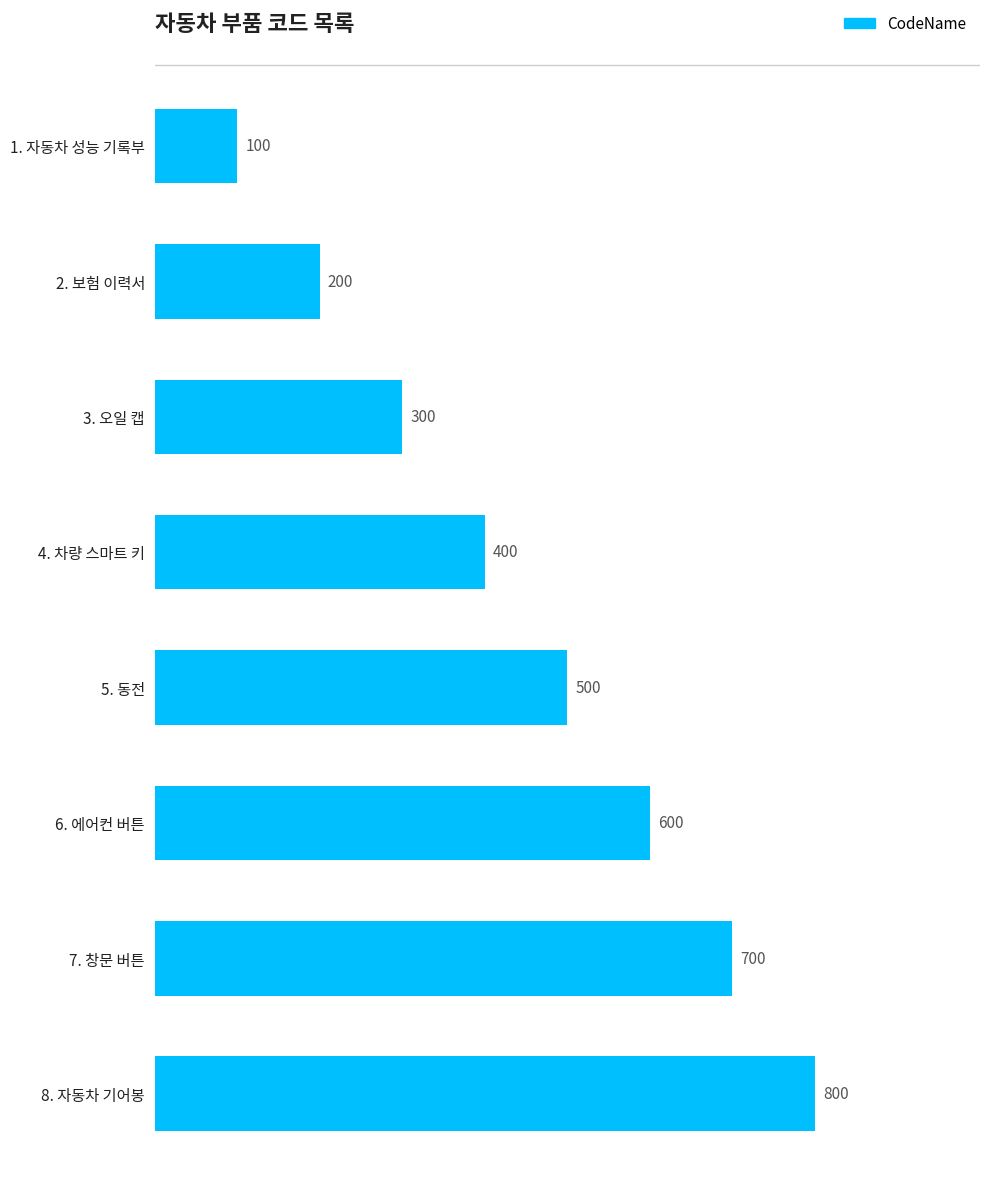

What is the sum of all values?

3600